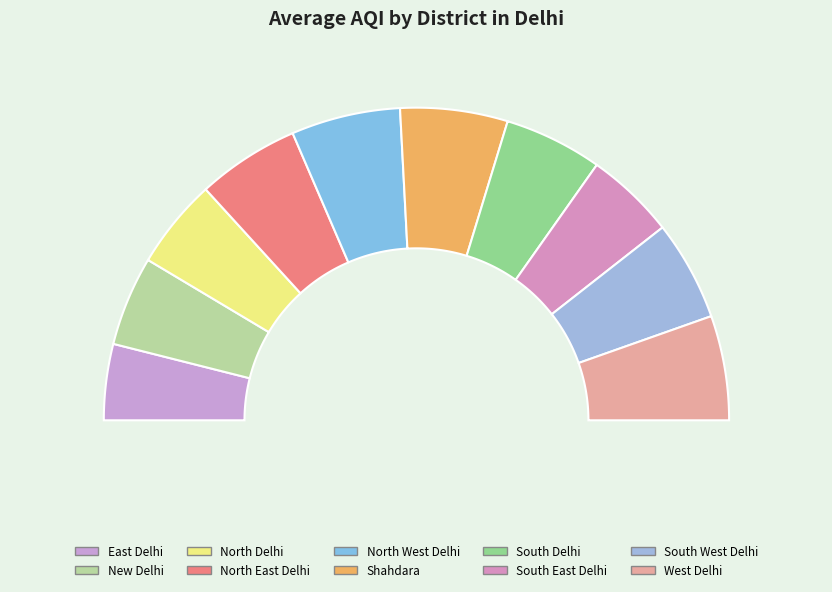

To the nearest percent, what percentage of the pie is North Delhi?

9%